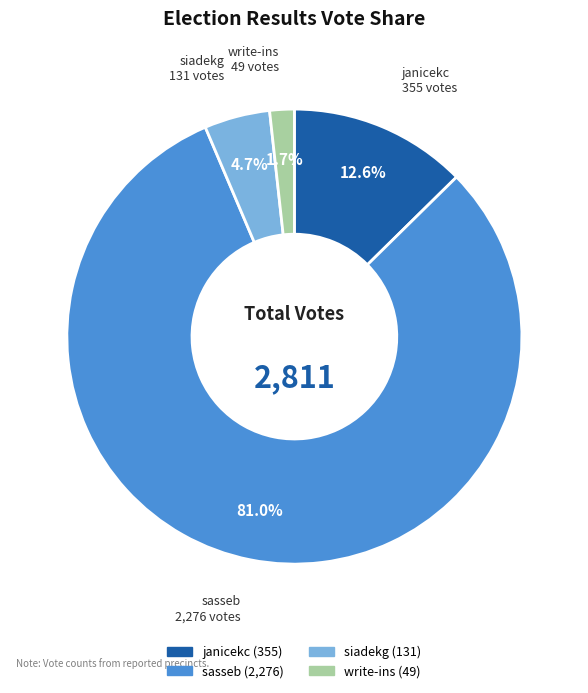

To the nearest percent, what is the difference between the largest and smallest slice percentages?

79%